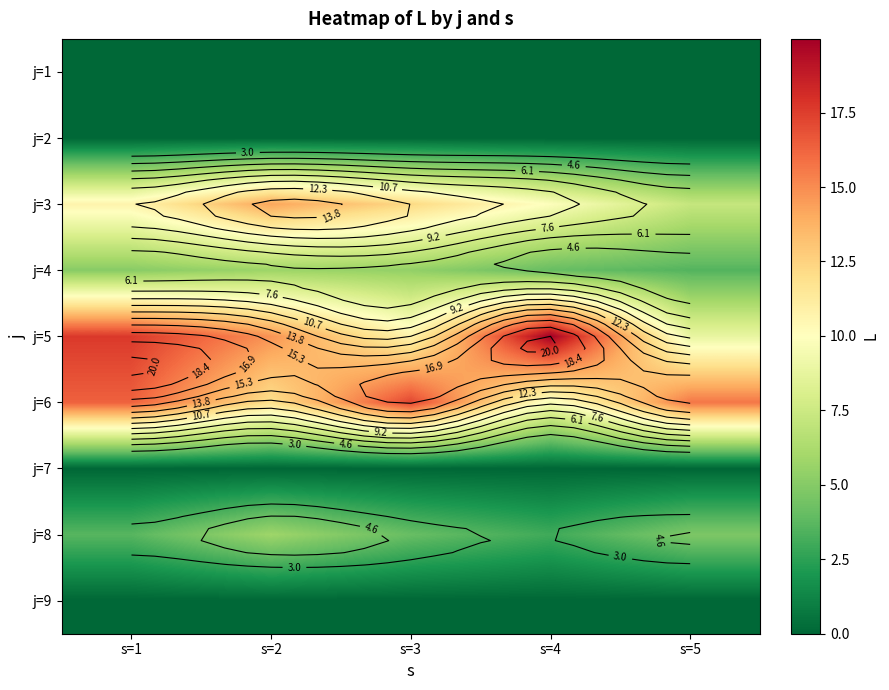

How many data points in j=5 are less than 14?

2